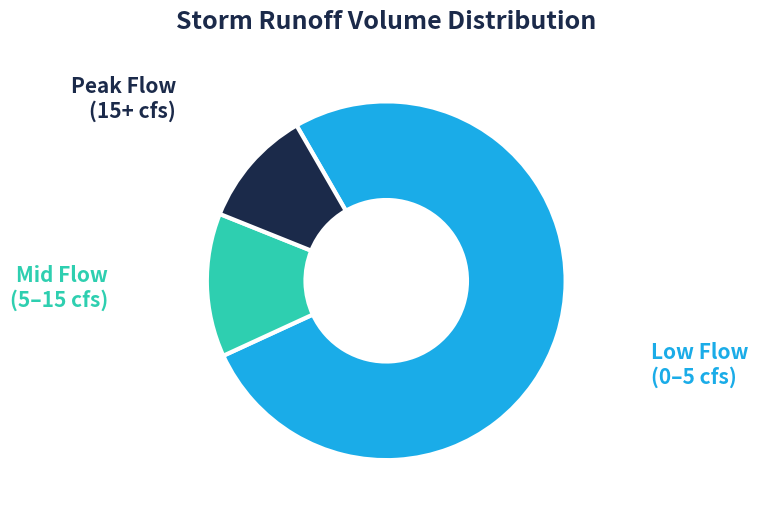

Is there a majority slice in this chart?

Yes